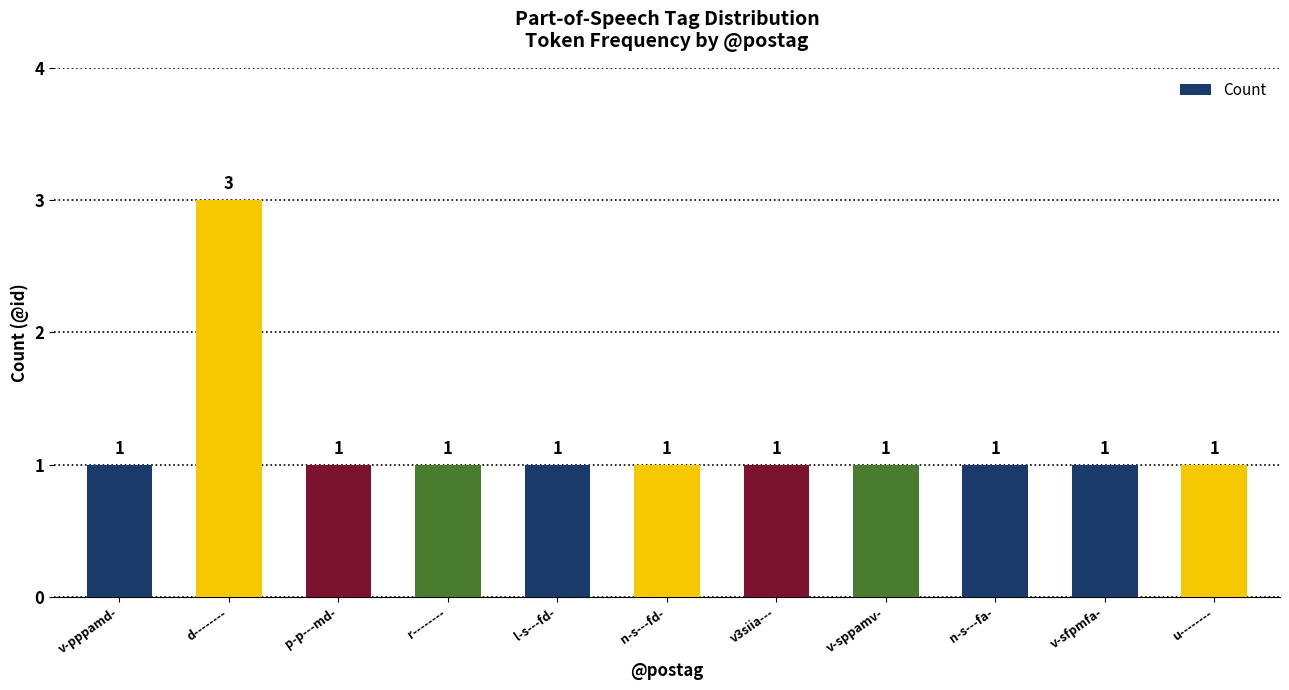

What position from the right is u--------?

1